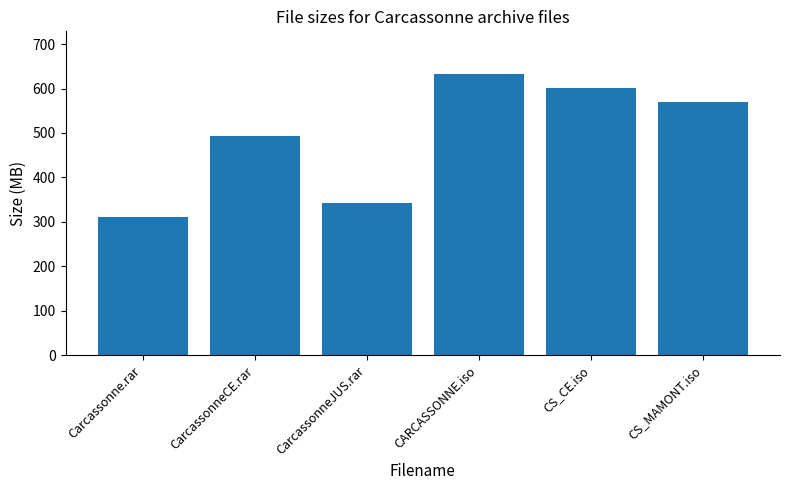

At which label does the data first exceed 569?

CARCASSONNE.iso